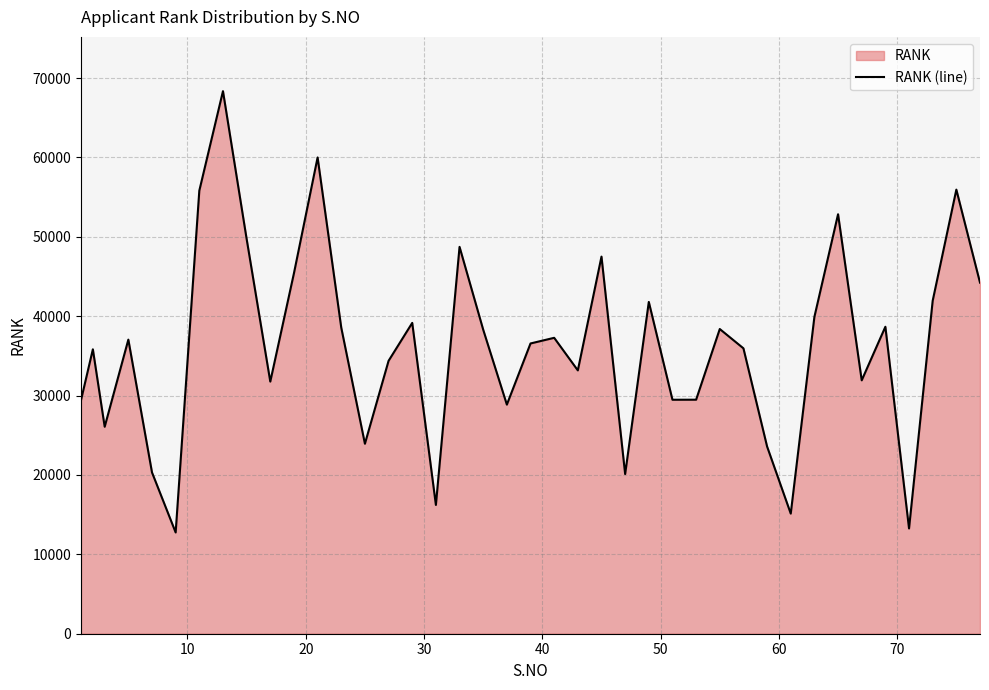

What is the difference between the maximum and minimum values?

55596